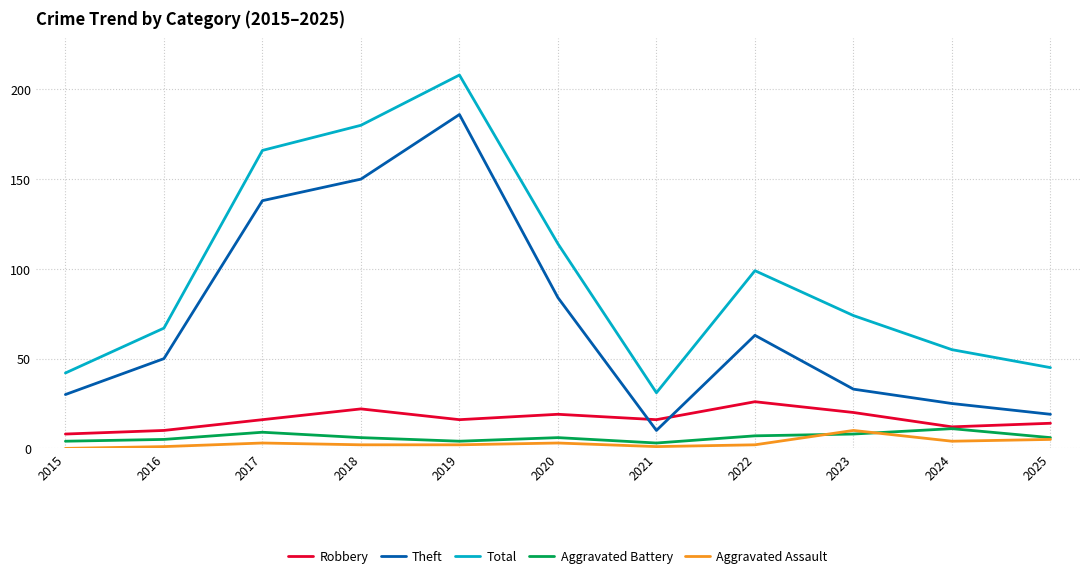

The Total series shows 48 at 2021. True or false?

False